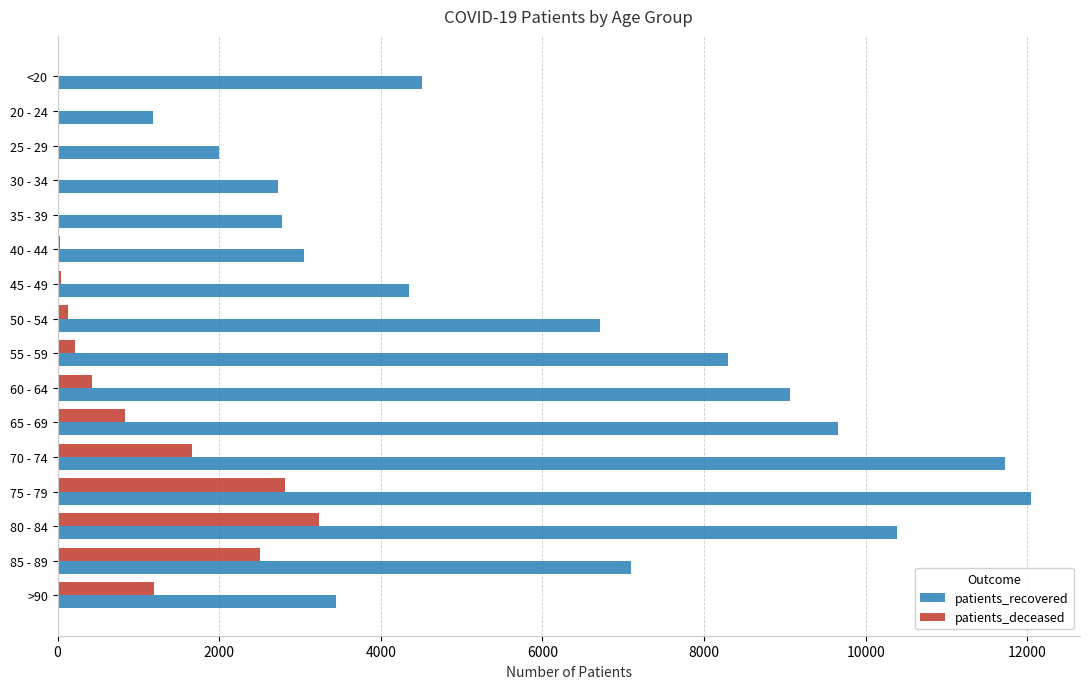

At which category does the chart reach its peak across all series?

75 - 79